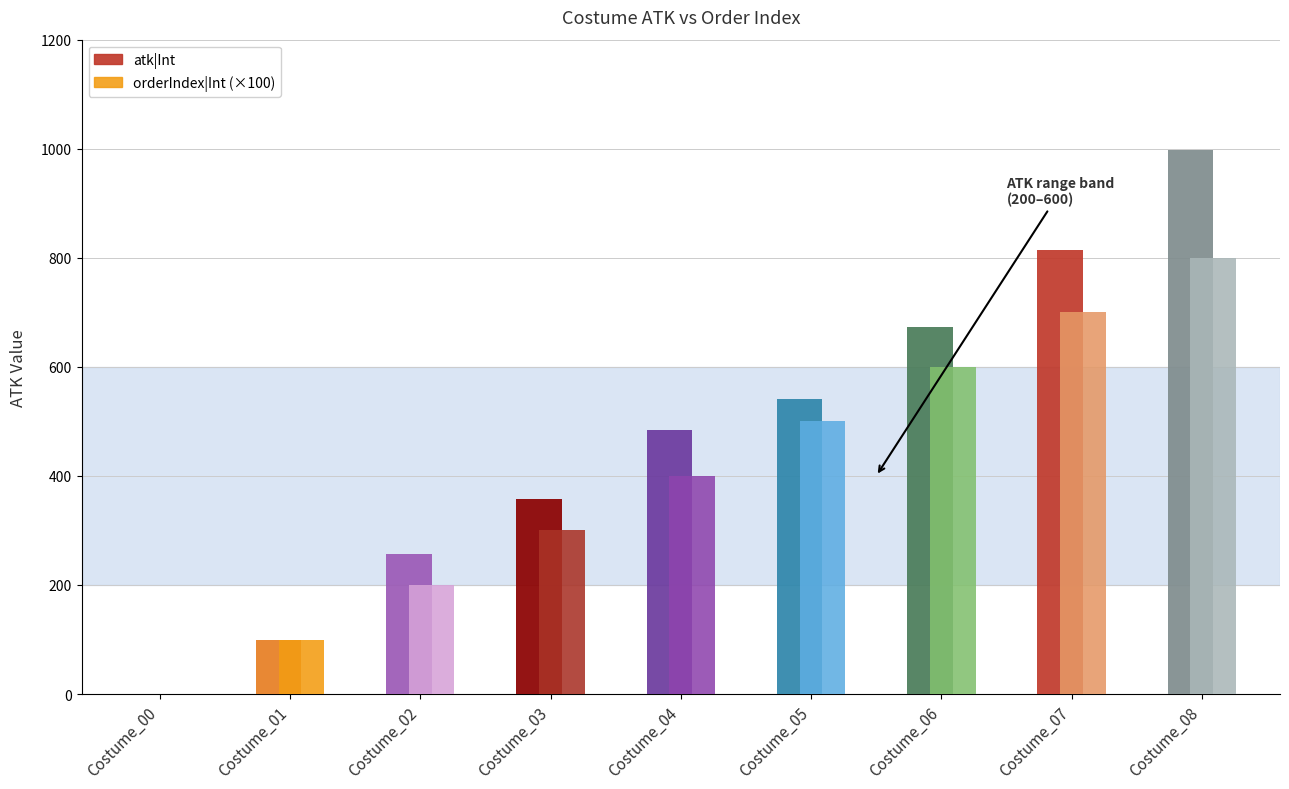

How many positive values does the atk|Int series have?

8